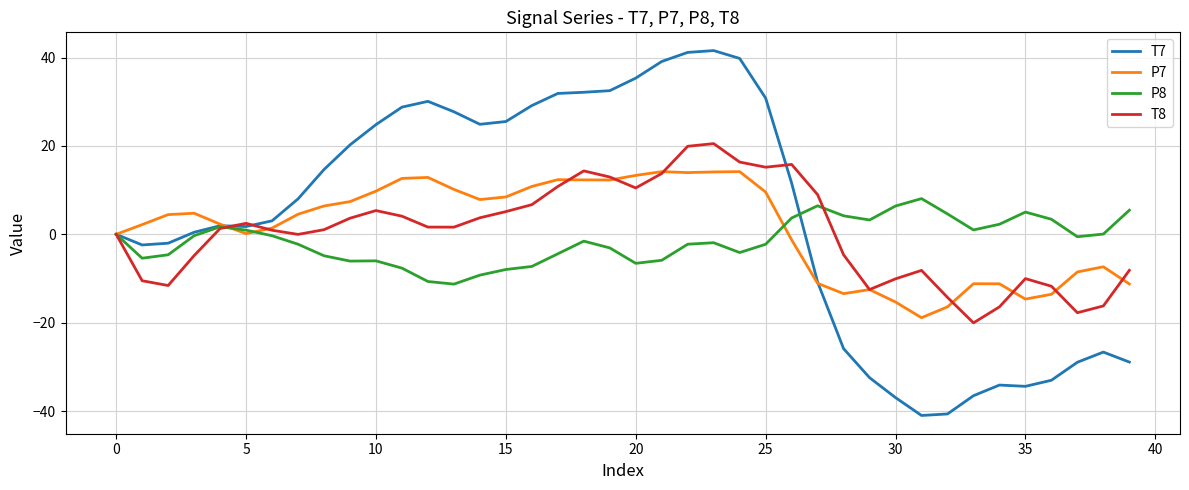

Does the chart display data point markers on the line(s)?

No